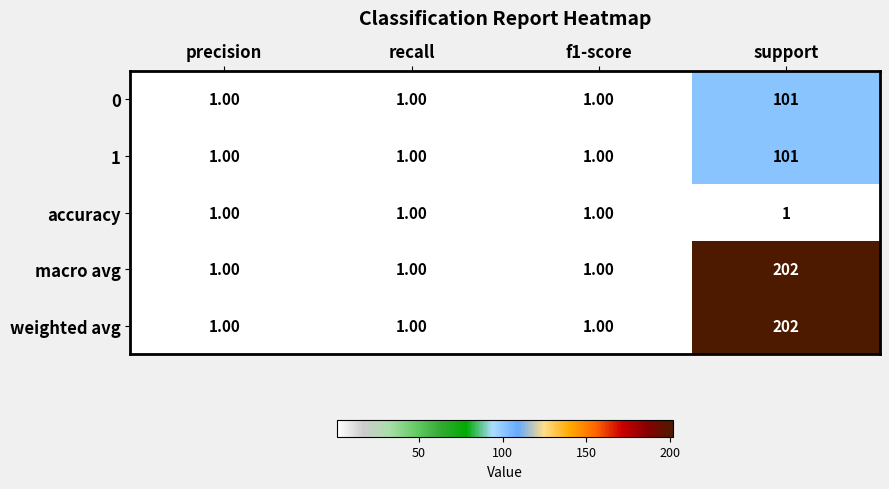

What is the difference between the highest and lowest values at support?

201